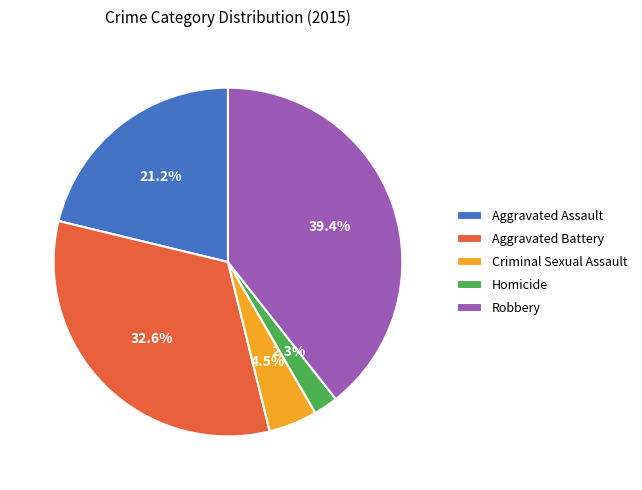

To the nearest percent, what portion does Homicide represent?

2%